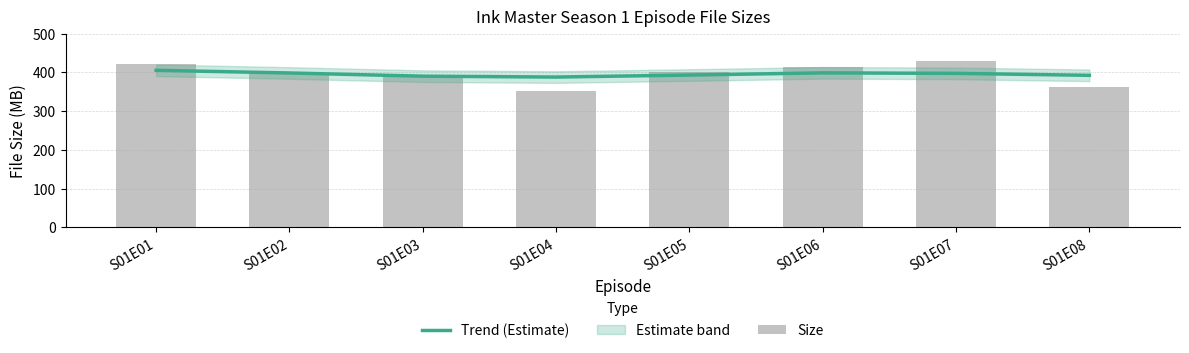

Which series has the widest spread of values?

Size